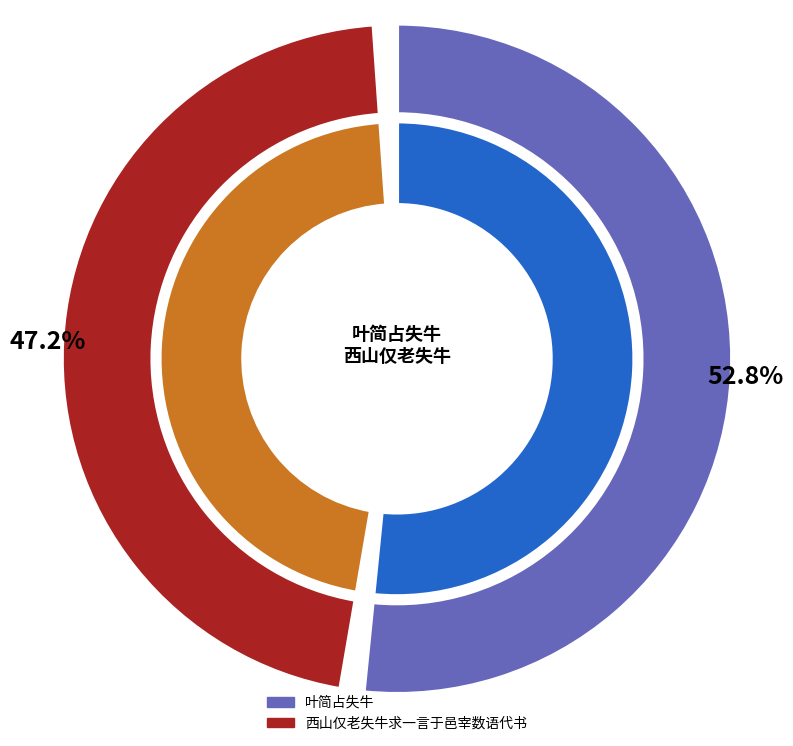

The 叶简占失牛 slice represents 53% of the pie. True or false?

True